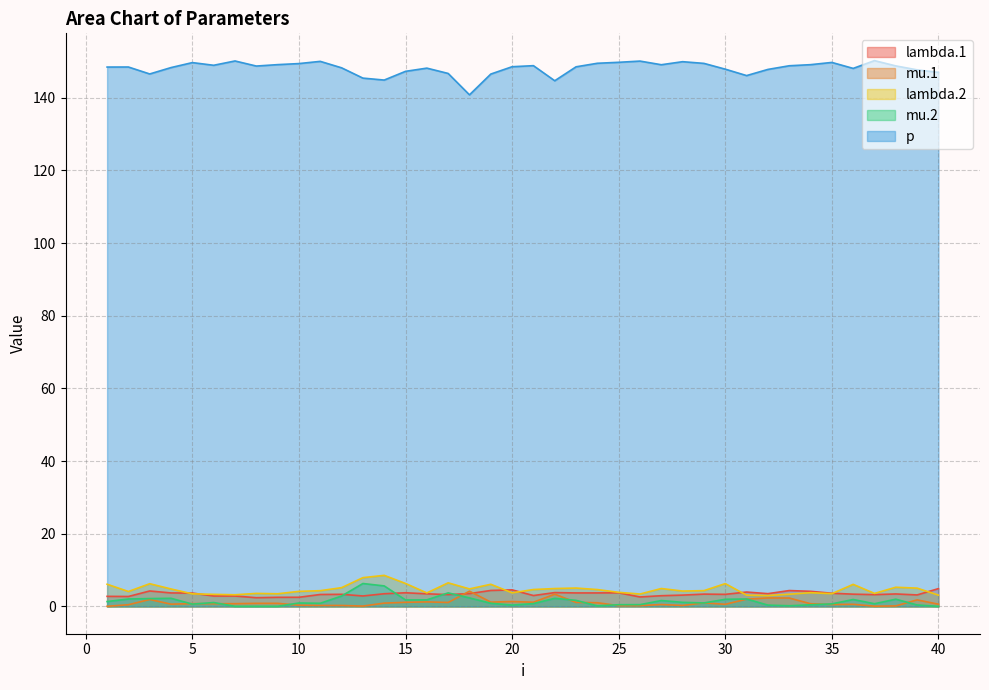

What is the value of the mu.2 point at the 38th from the left?

2.0